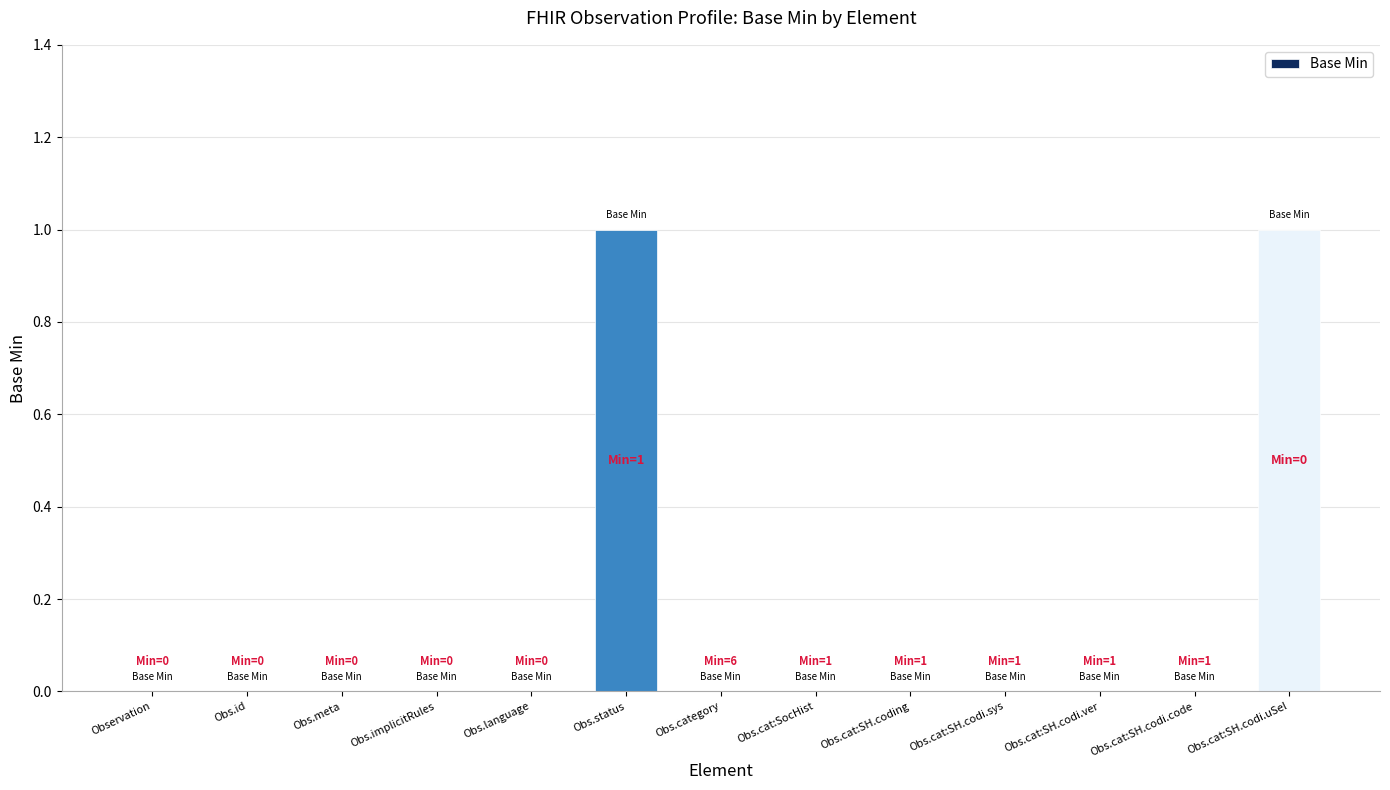

Is it true that the value at Obs.meta is 0?

True